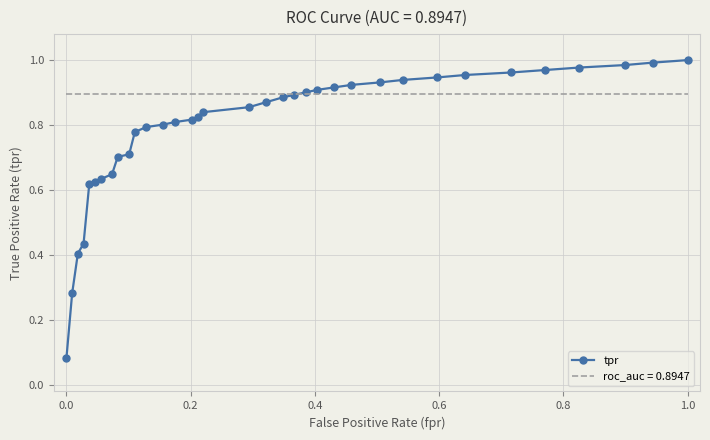

Which series has the largest total across all categories?

roc_auc = 0.8947